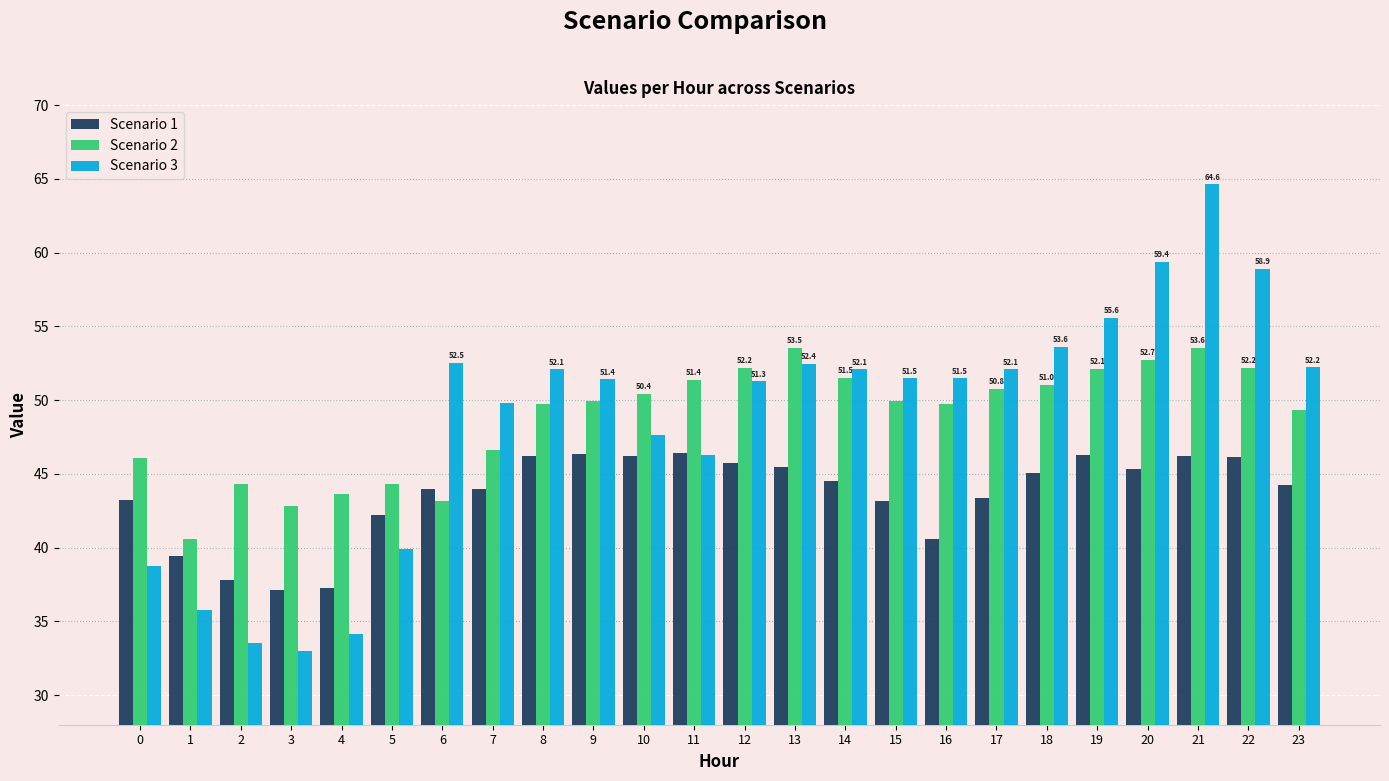

What is the value of the Scenario 2 bar at the 11th from the left?

50.4